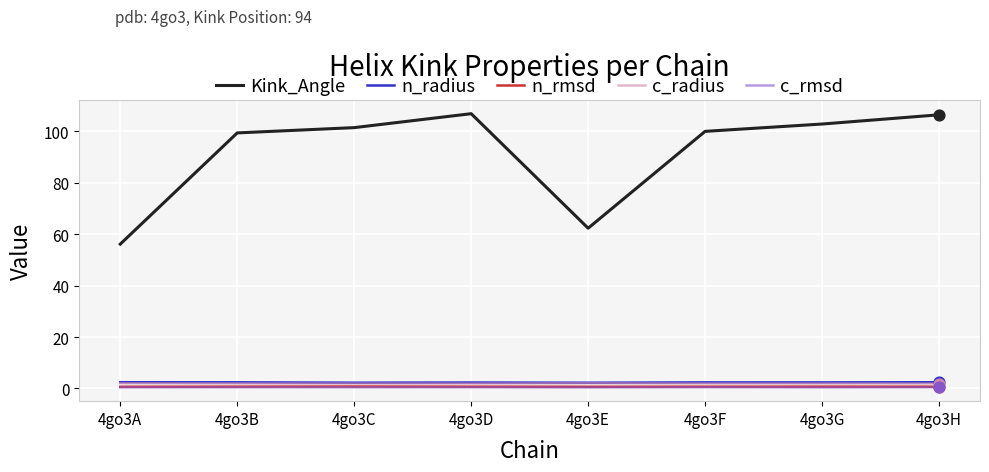

Which series has the widest spread of values?

Kink_Angle